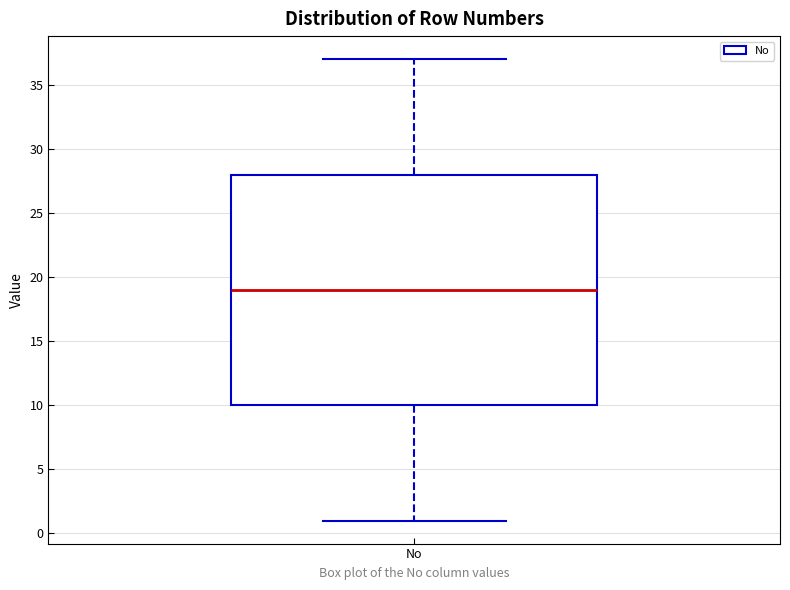

Transcribe this box plot: give where the median line is, the range the box spans, and where the two whiskers end, as read against the y-axis. The values are not printed on the chart, so give them approximately, as read against the axis.

median 19, box 10 to 28, whiskers 1 to 37